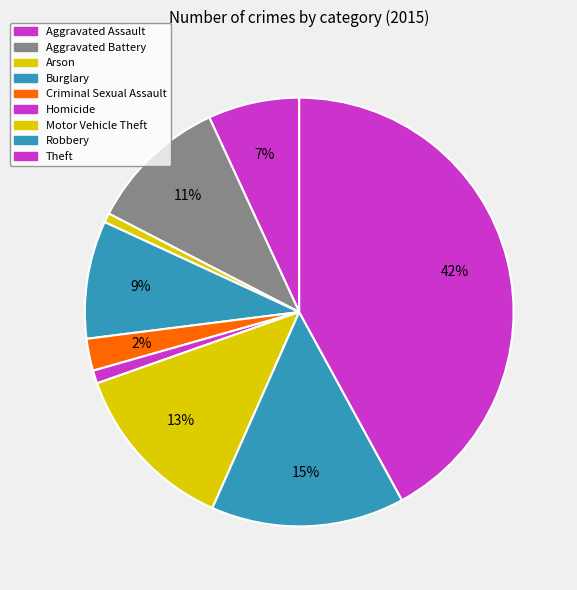

What portion of the pie excludes Robbery?

85.4%